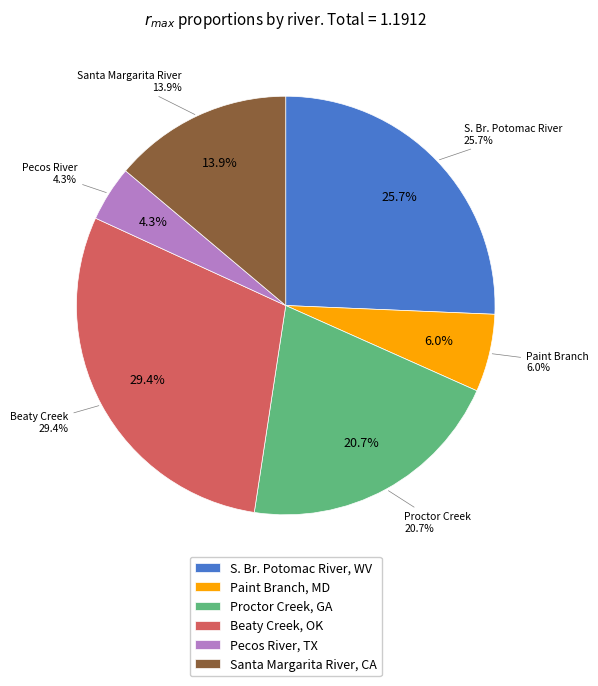

What percentage is the Proctor Creek, GA slice, to the nearest percent?

21%